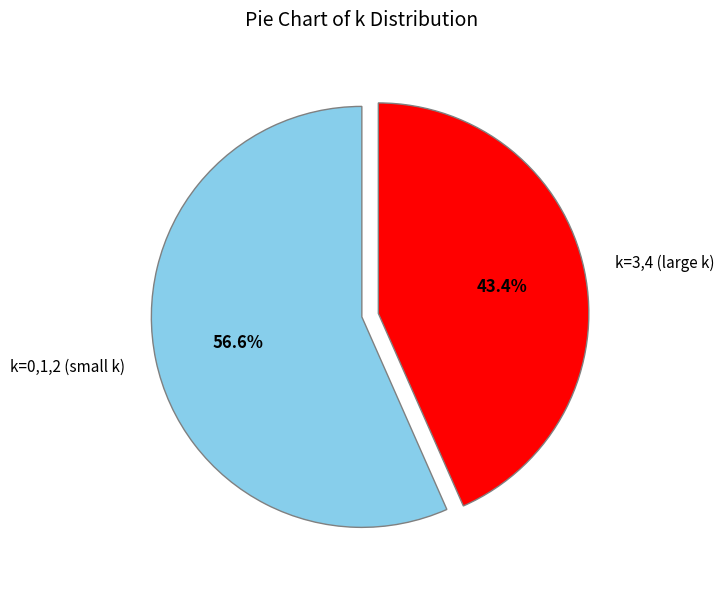

Between k=3,4 (large k) and k=0,1,2 (small k), which is larger?

k=0,1,2 (small k)